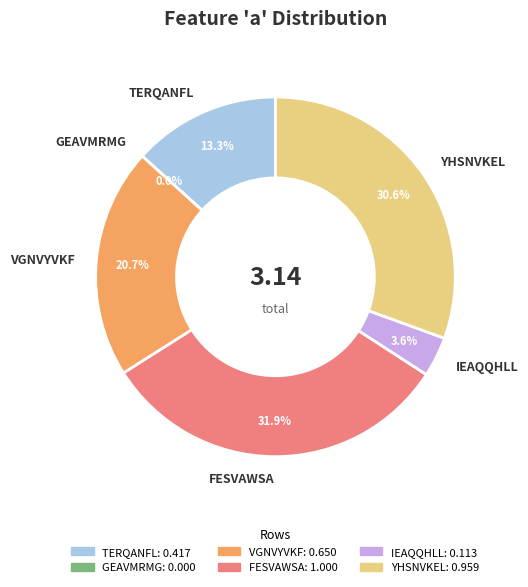

Which category has the smallest portion of the pie?

GEAVMRMG